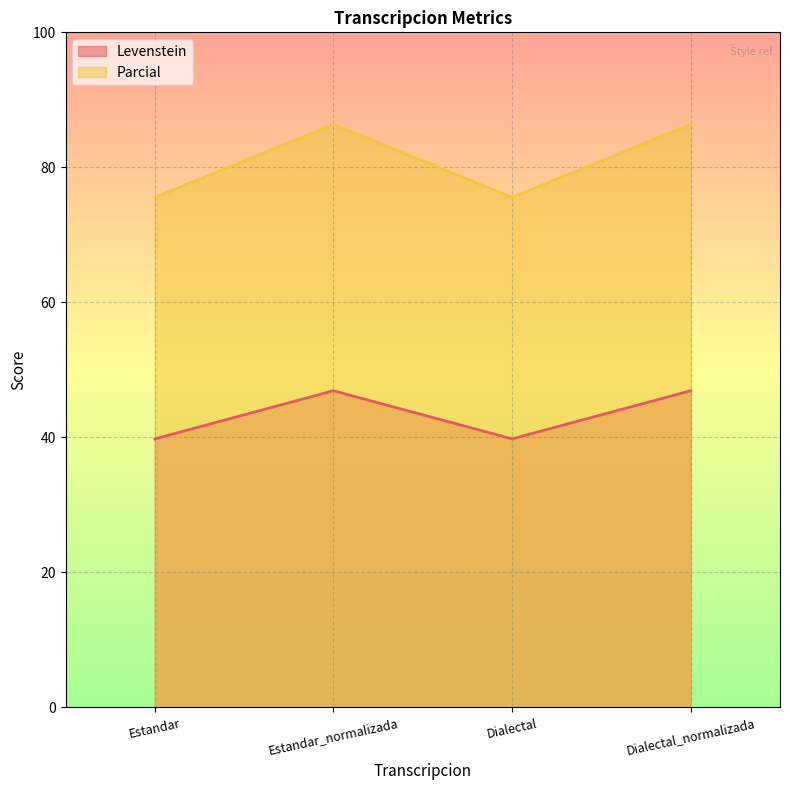

True or false: Parcial and Levenstein cross at least once.

False